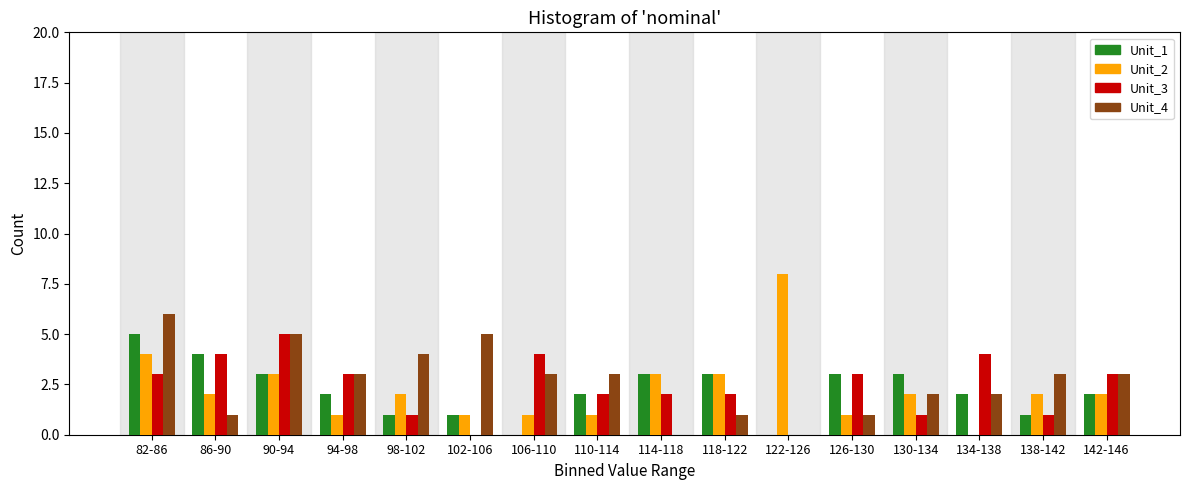

At which category does the chart reach its peak across all series?

122-126